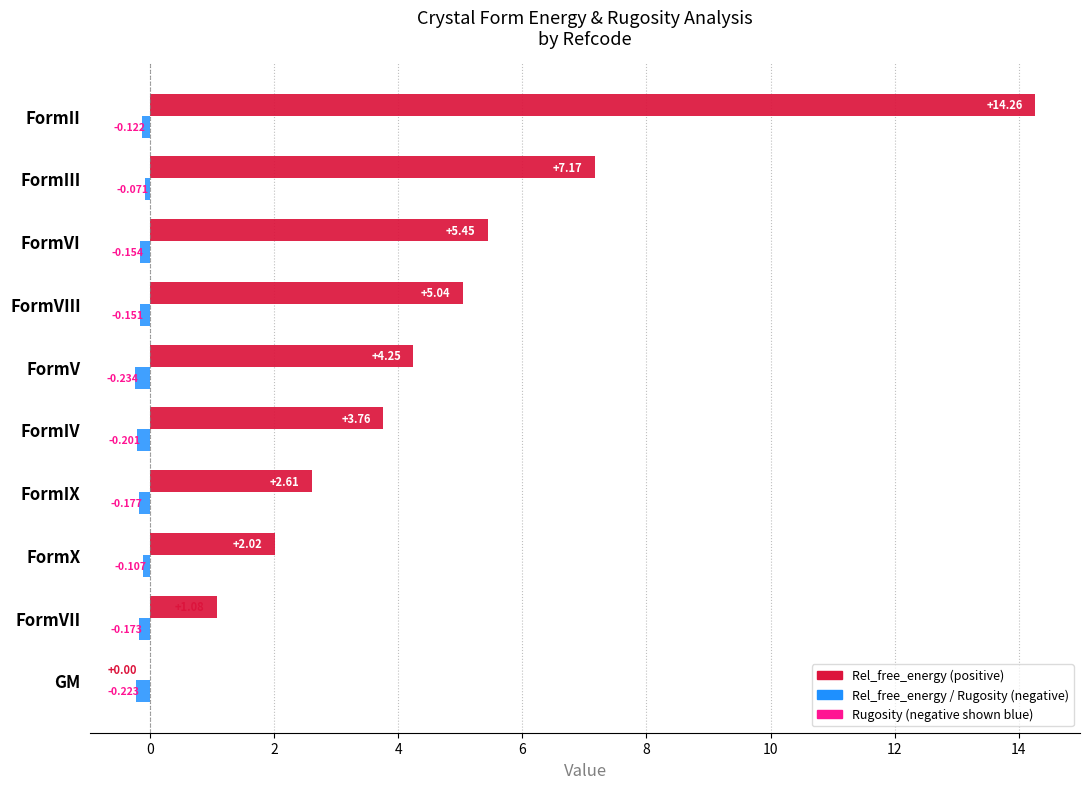

At which category is the sum across all series the highest?

FormII